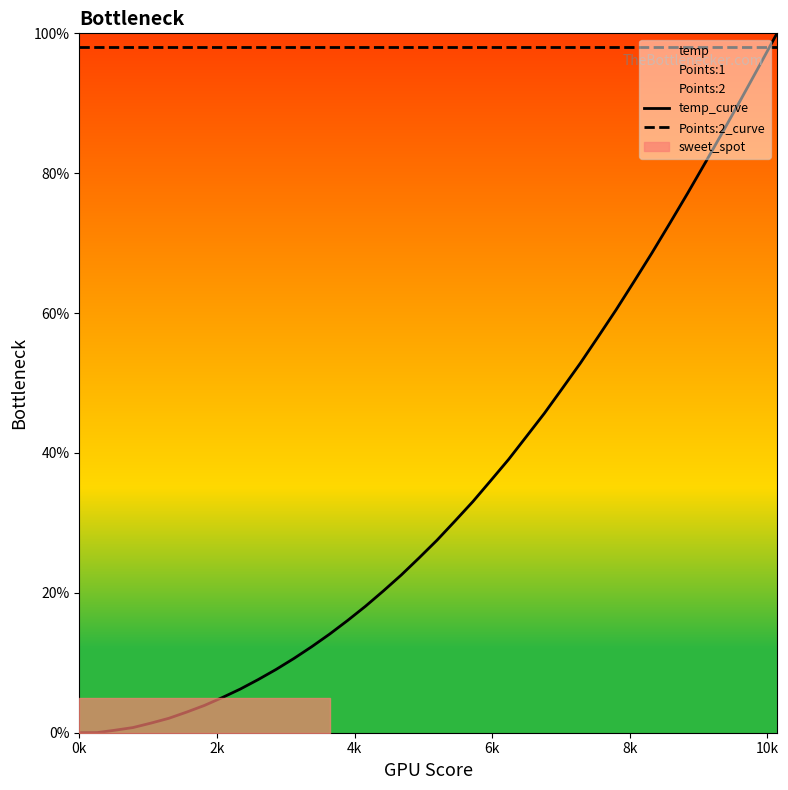

Which series ends up on top after the final intersection of temp_curve and Points:2_curve?

temp_curve